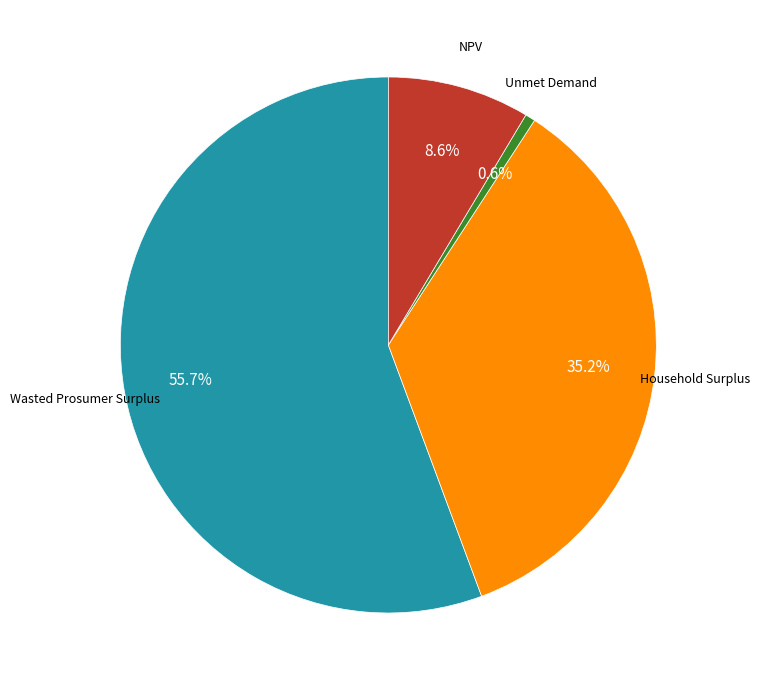

How much of the chart is everything except Unmet Demand?

99.4%